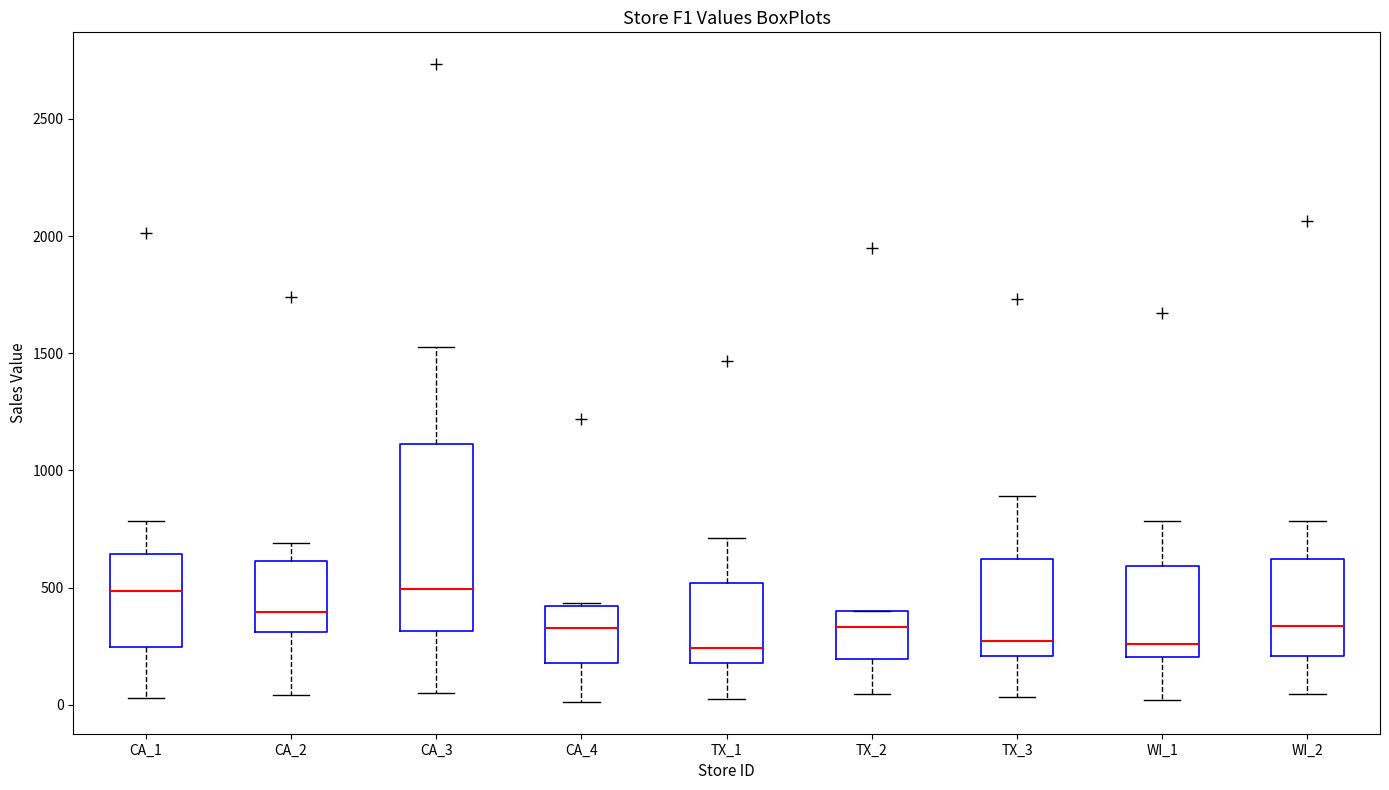

Reading left to right, transcribe this box plot: for each box, give where its median line is, the range the box spans, and where its two whiskers end, as read against the y-axis. The values are not printed on the chart, so give them approximately, as read against the axis.

CA_1: median 500, box 250 to 650, whiskers 50 to 800
CA_2: median 400, box 300 to 600, whiskers 50 to 700
CA_3: median 500, box 300 to 1100, whiskers 50 to 1550
CA_4: median 350, box 200 to 400, whiskers 0 to 450
TX_1: median 250, box 200 to 500, whiskers 50 to 700
TX_2: median 350, box 200 to 400, whiskers 50 to 400
TX_3: median 250, box 200 to 600, whiskers 50 to 900
WI_1: median 250, box 200 to 600, whiskers 0 to 800
WI_2: median 350, box 200 to 600, whiskers 50 to 800